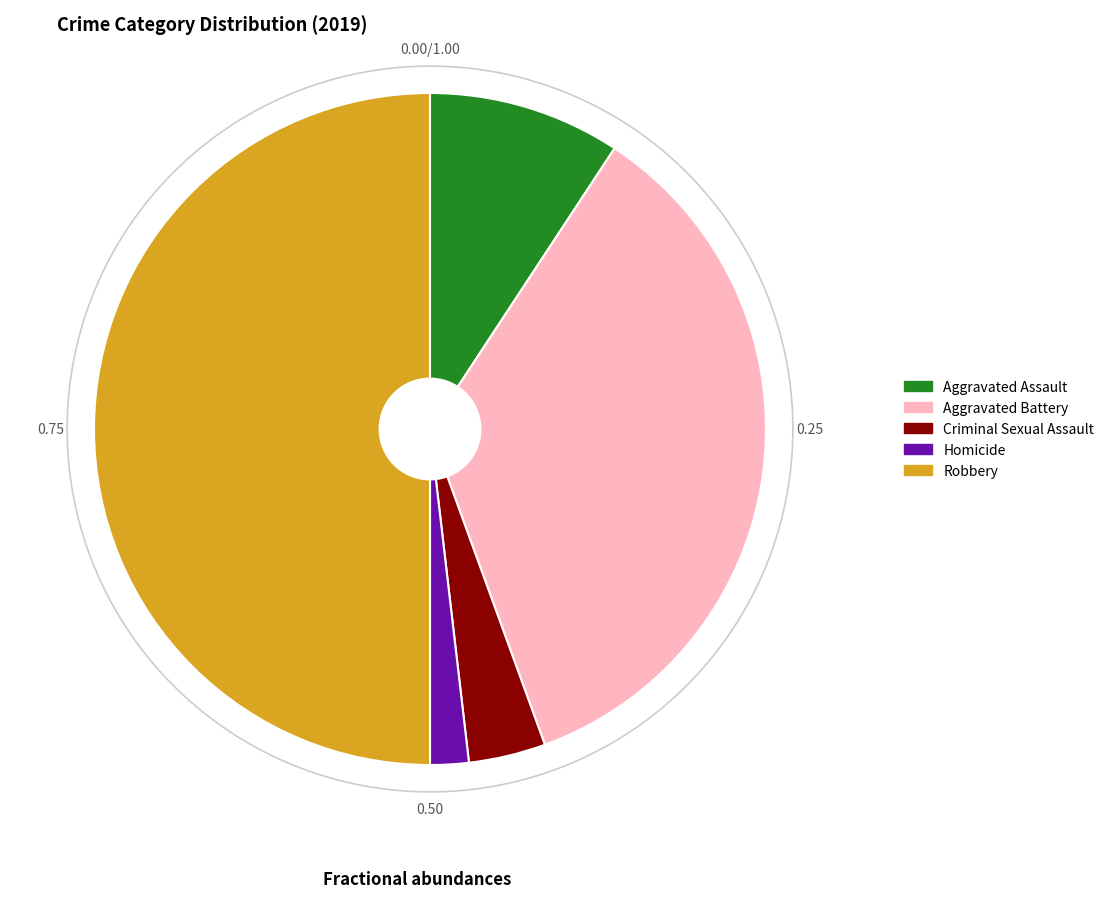

How many slices are in this pie chart?

5